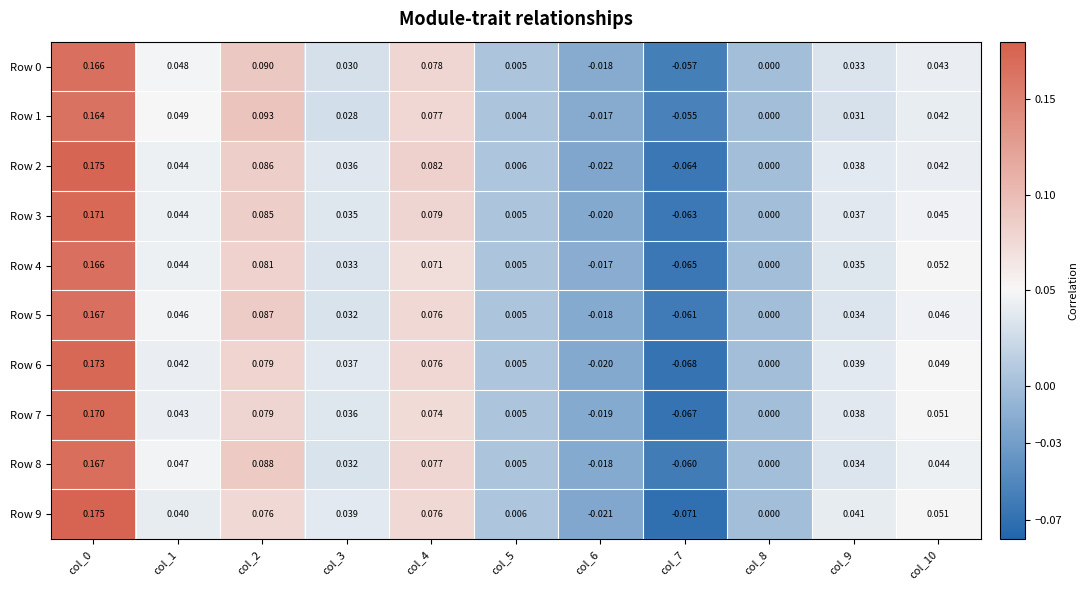

Is the value of Row 4 at col_0 greater than the value of Row 7 at col_3?

Yes